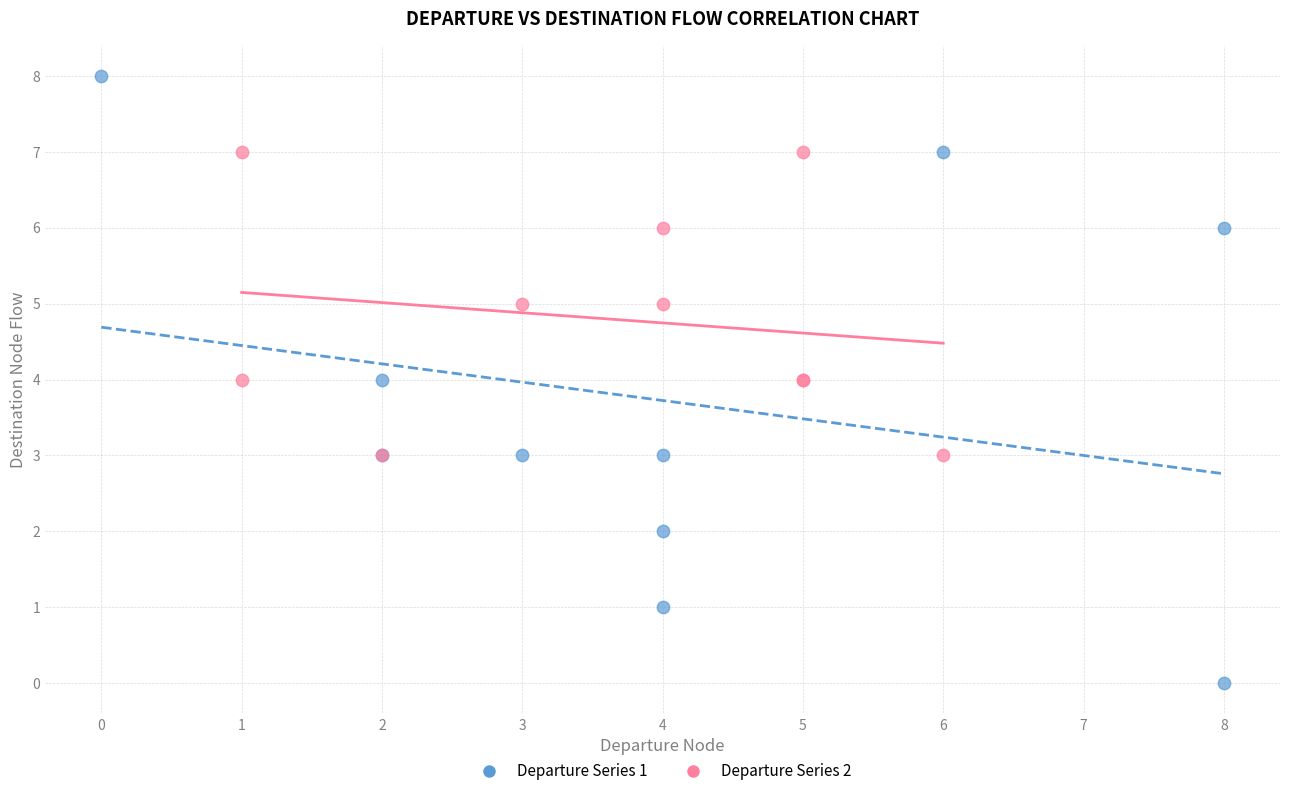

Which series reaches the minimum Y coordinate?

Departure Series 1